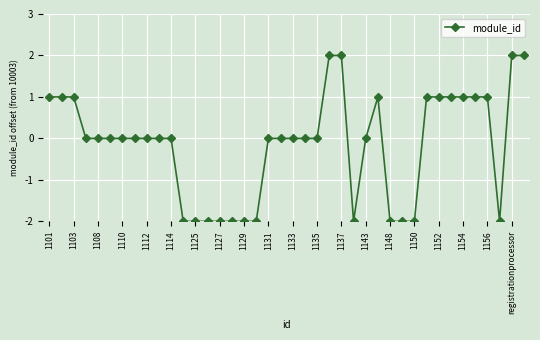

Reading left to right, transcribe all the data shown in this chart.

1	1	1	0	0	0	0	0	0	0	0	-2	-2	-2	-2	-2	-2	-2	0	0	0	0	0	2	2	-2	0	1	-2	-2	-2	1	1	1	1	1	1	-2	2	2